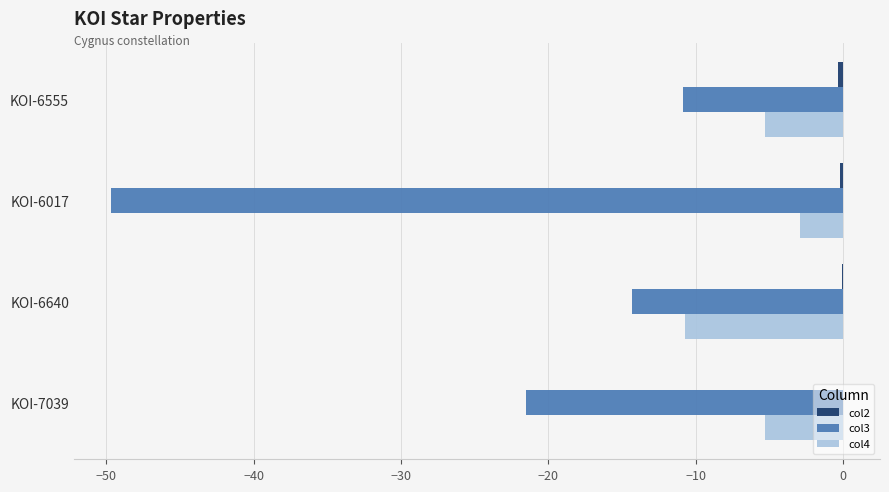

The value of col4 at KOI-7039 is -5.3. True or false?

True